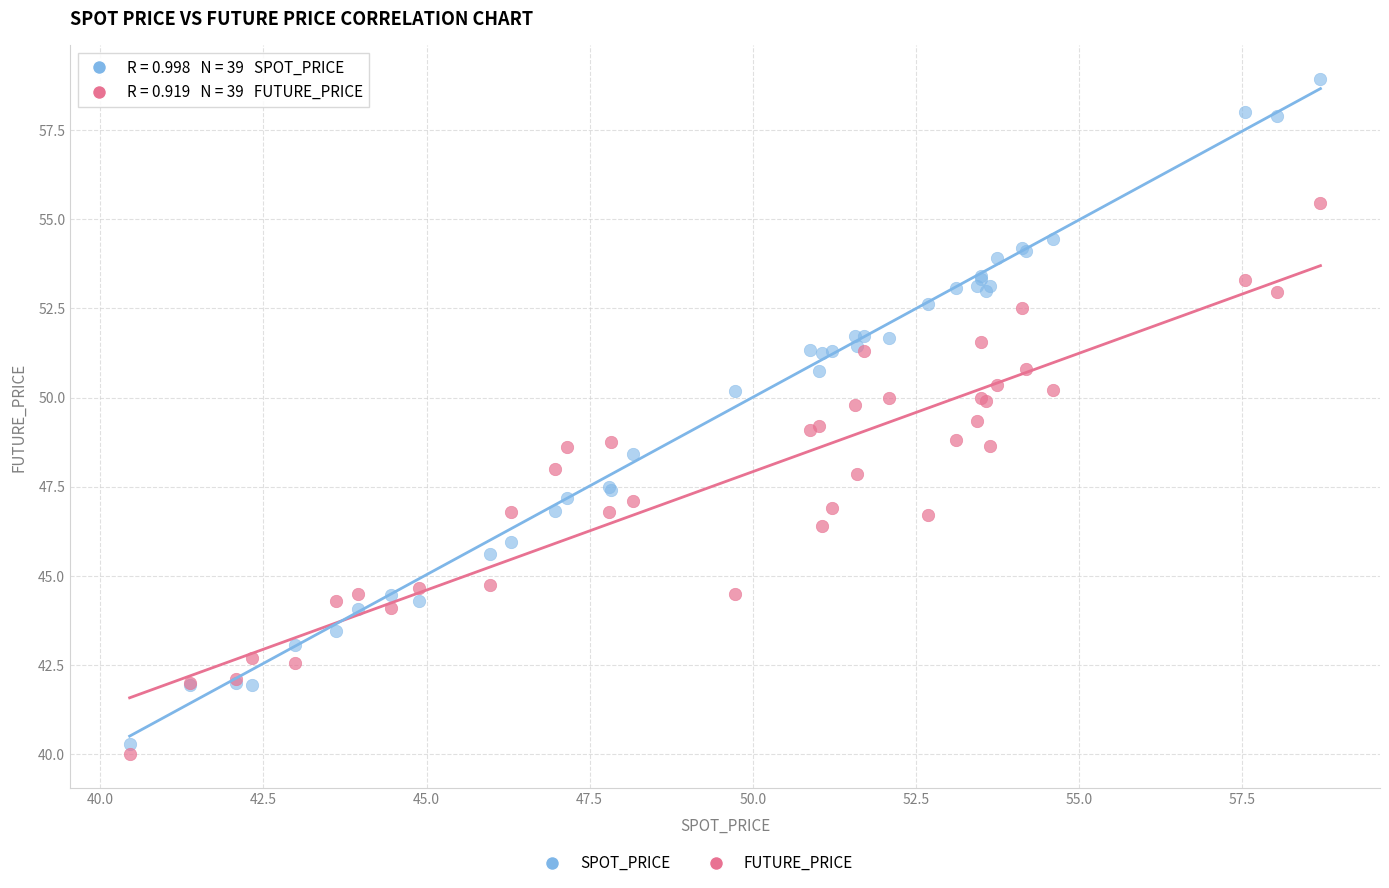

Which series reaches the maximum Y coordinate?

SPOT_PRICE